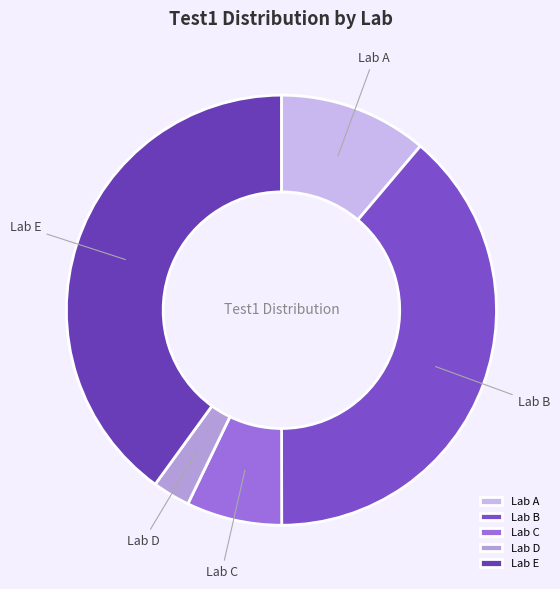

Do Lab D and Lab E together represent more than half of the pie?

No